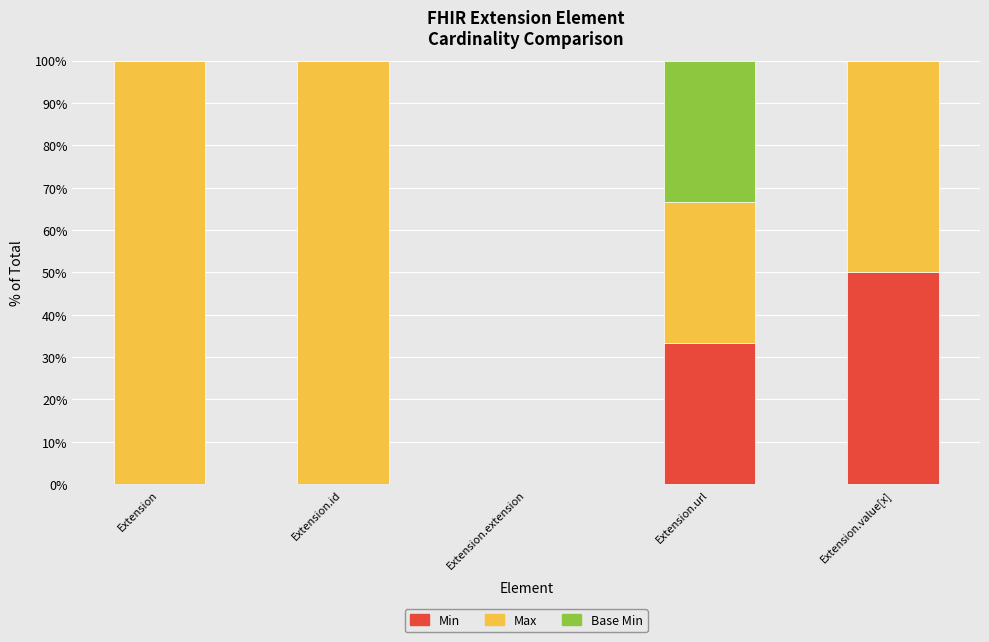

What is the total value across all series at Extension?

100.0